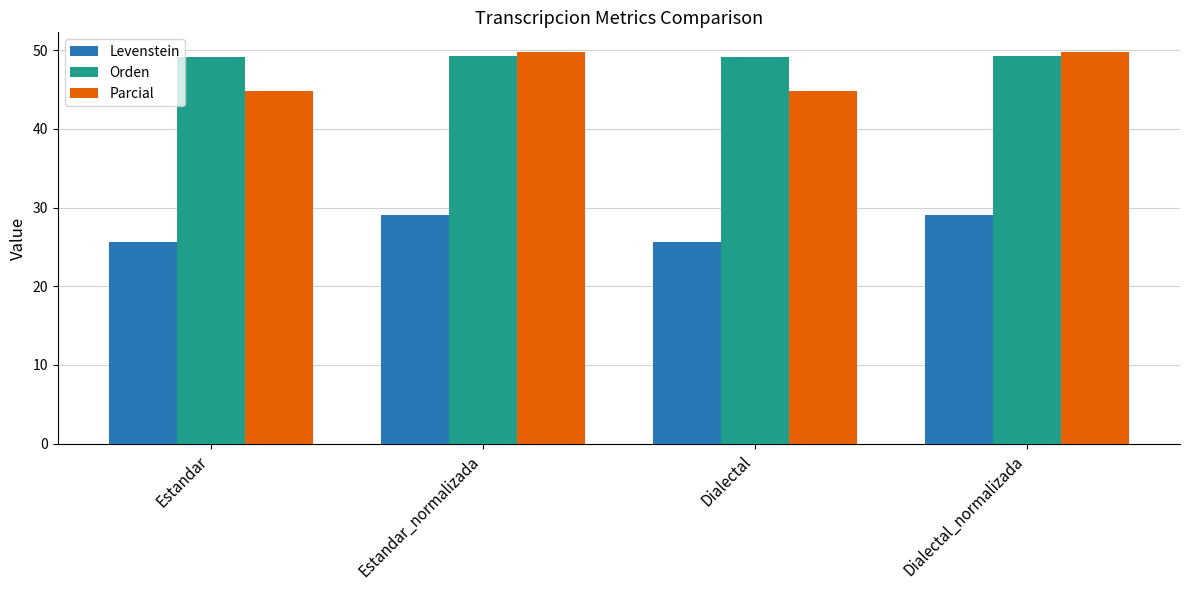

At how many categories does at least one series exceed 30?

4